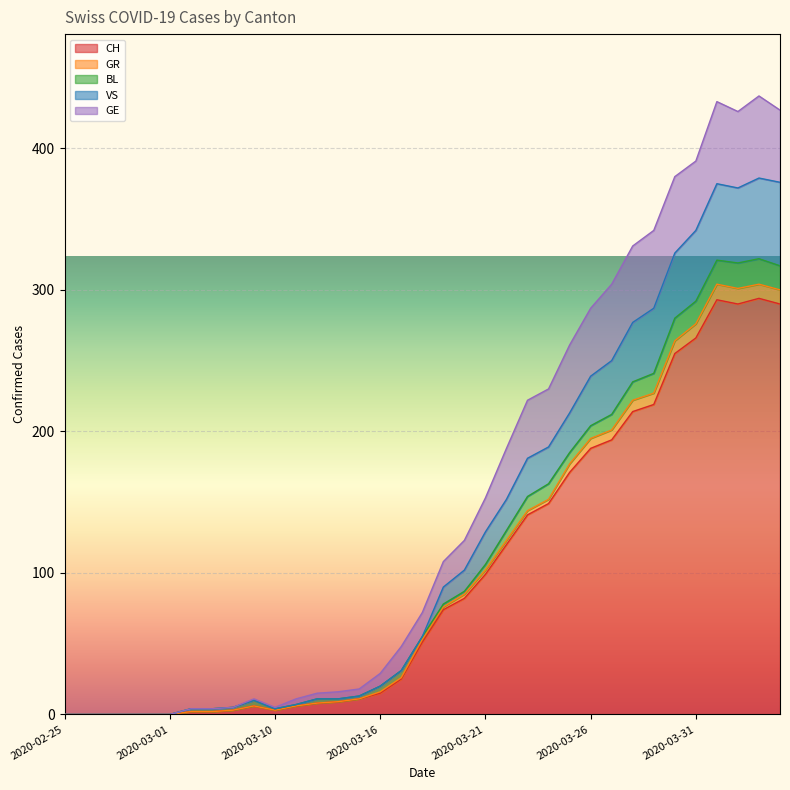

True or false: GR and VS cross at least once.

False